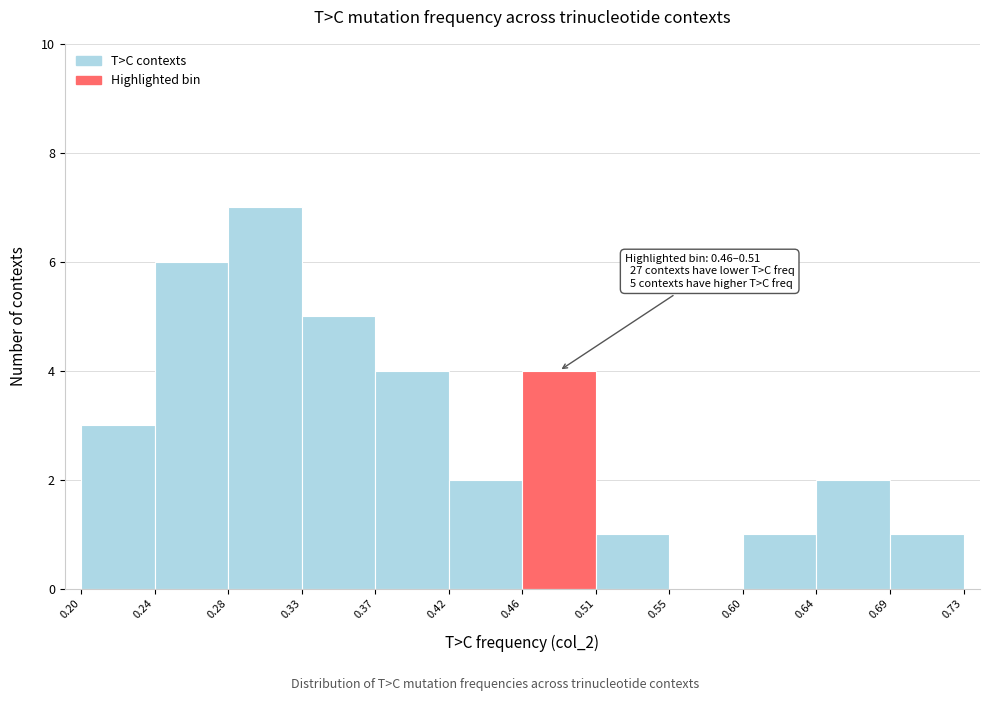

Which range on the x-axis has the tallest bar?

0.28 to 0.33